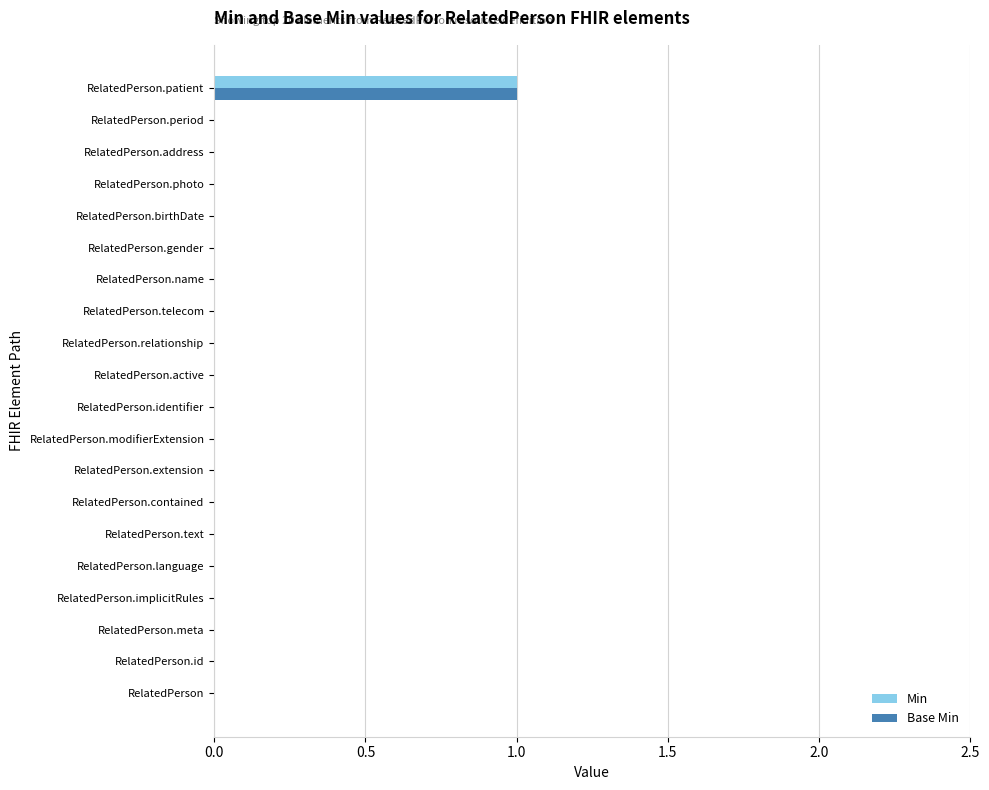

At which category is the sum across all series the highest?

RelatedPerson.patient